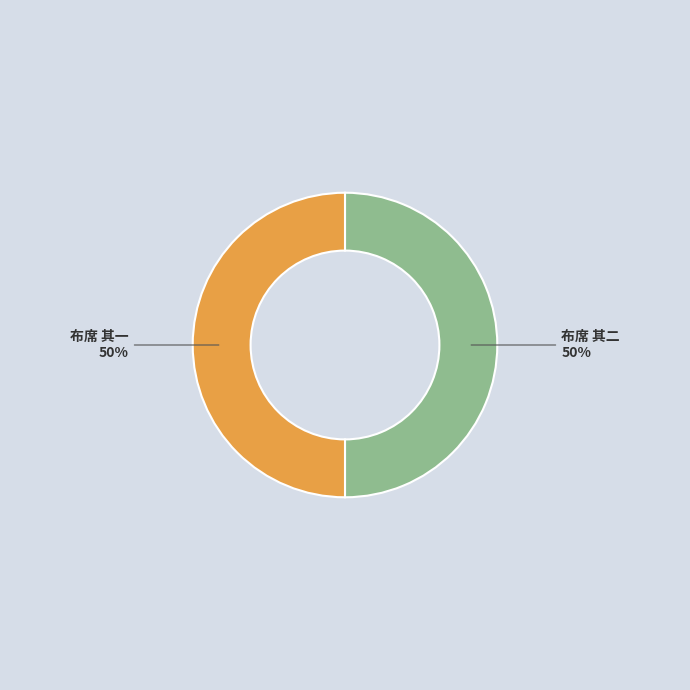

What is the ratio of the value at 布席 其二 to the value at 布席 其一?

1.0